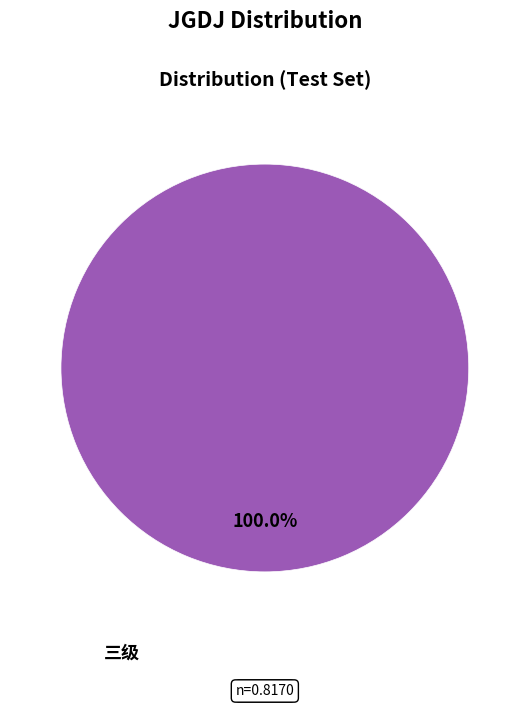

Is there any slice that represents more than half of the pie?

Yes